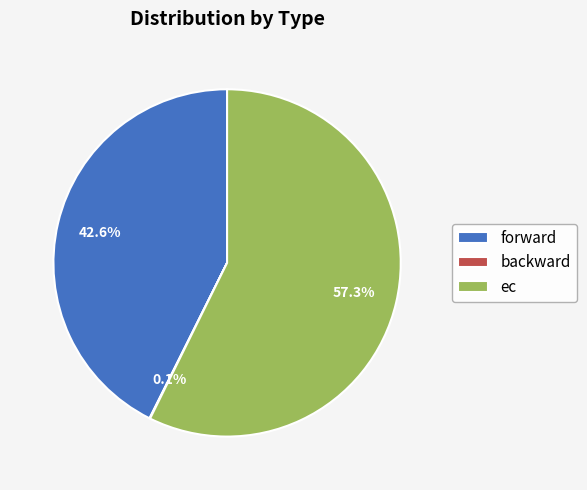

Which category has the biggest portion of the pie?

ec